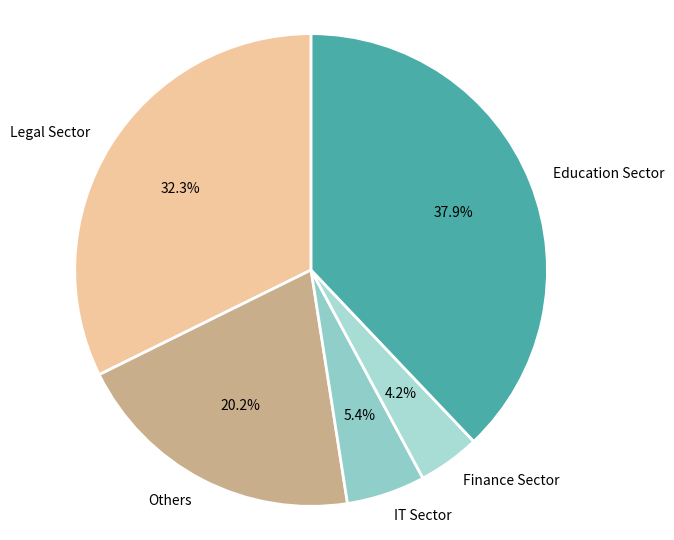

Is Legal Sector the majority of the pie?

No